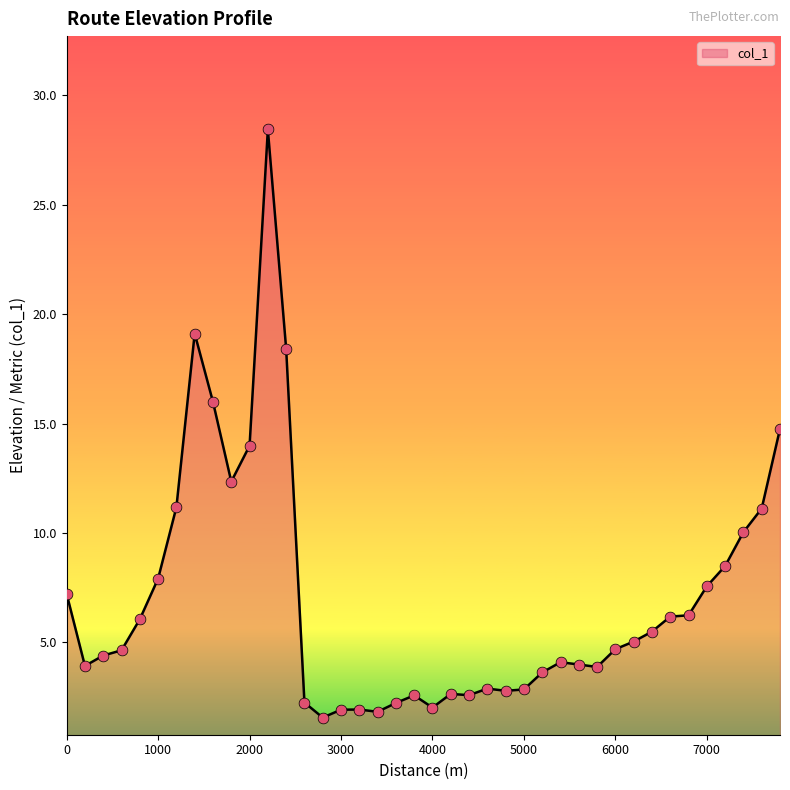

What is the smallest value displayed?

1.6